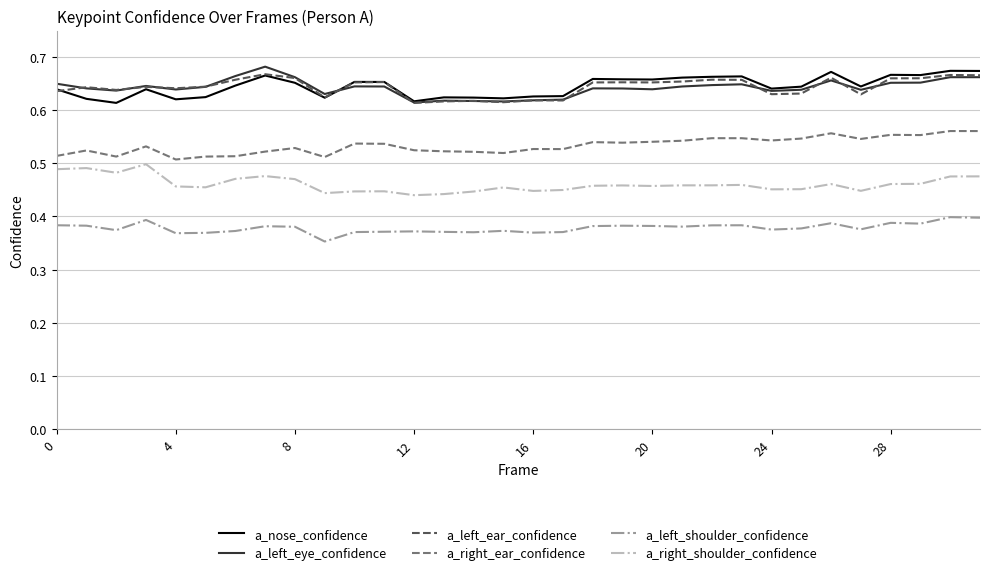

True or false: a_right_shoulder_confidence and a_left_ear_confidence intersect in this chart.

False